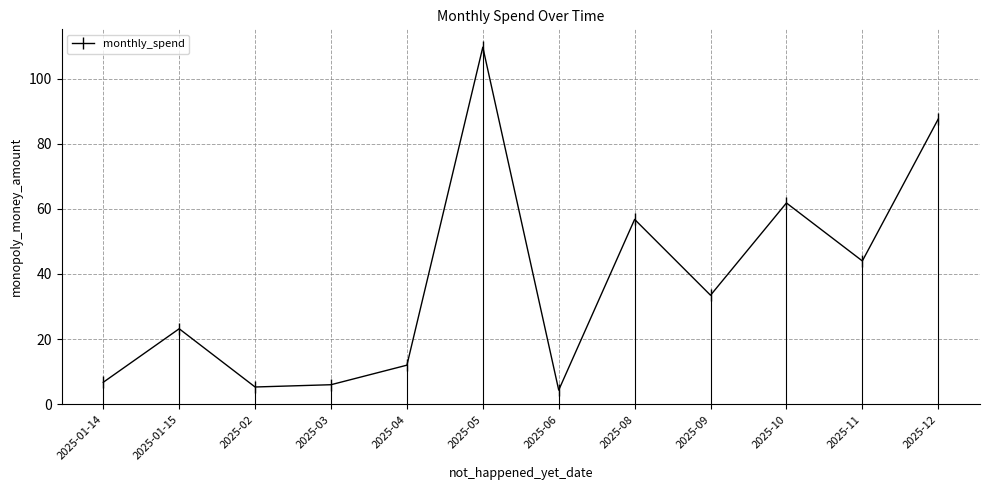

What is the value of the 12th point from the left?

87.6